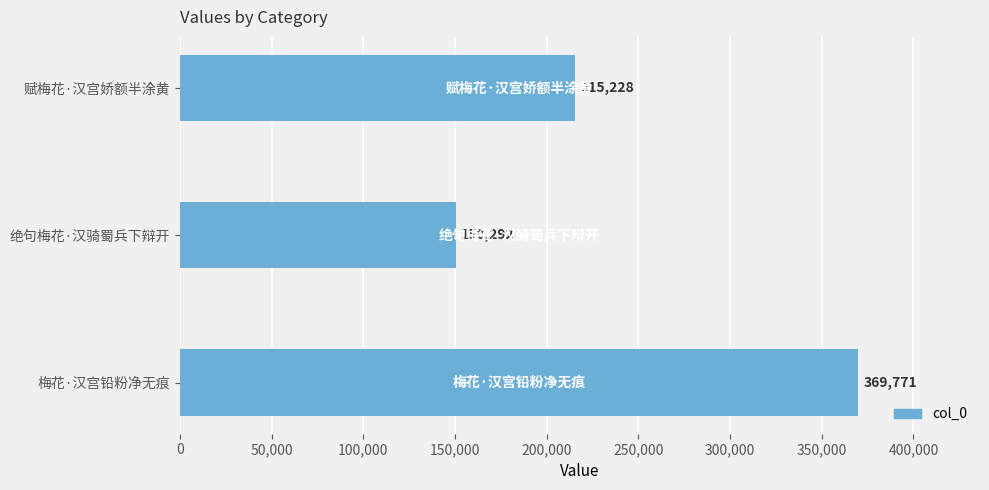

How many distinct data groups are displayed?

1